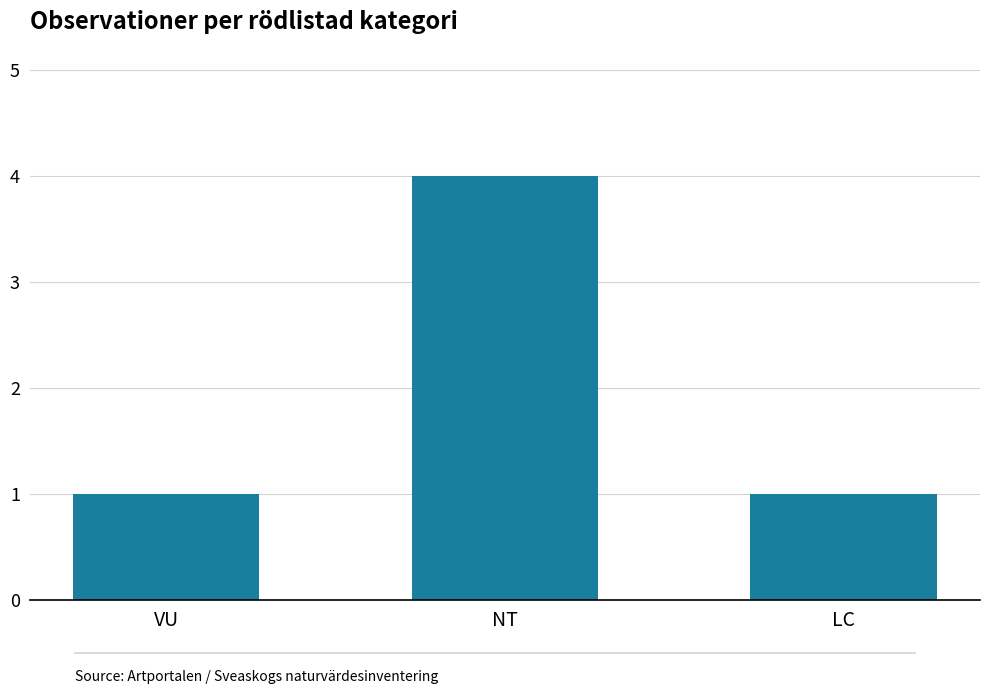

Is it true that the value at NT is 1?

False